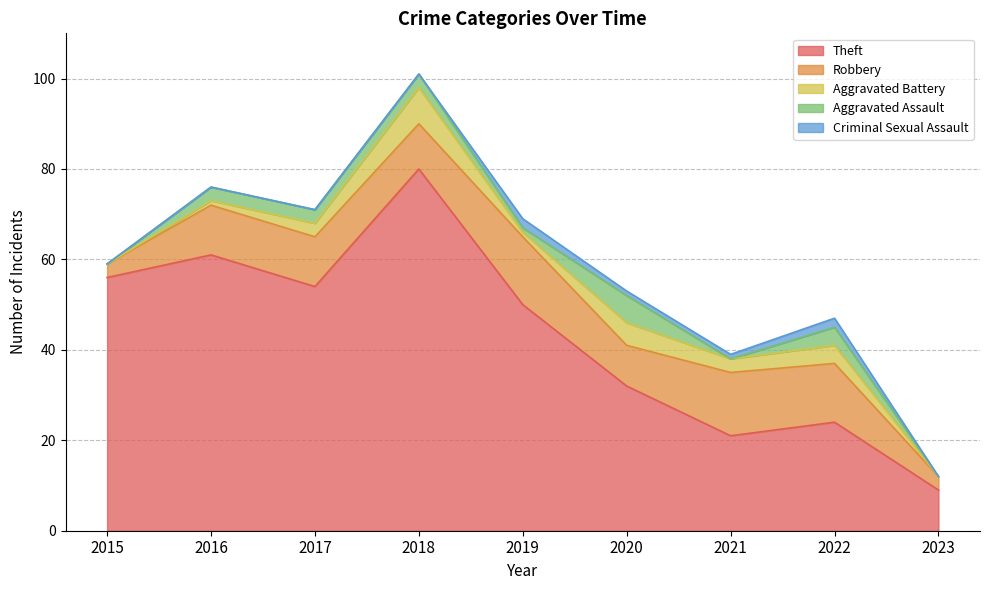

True or false: Theft and Robbery cross at least once.

False